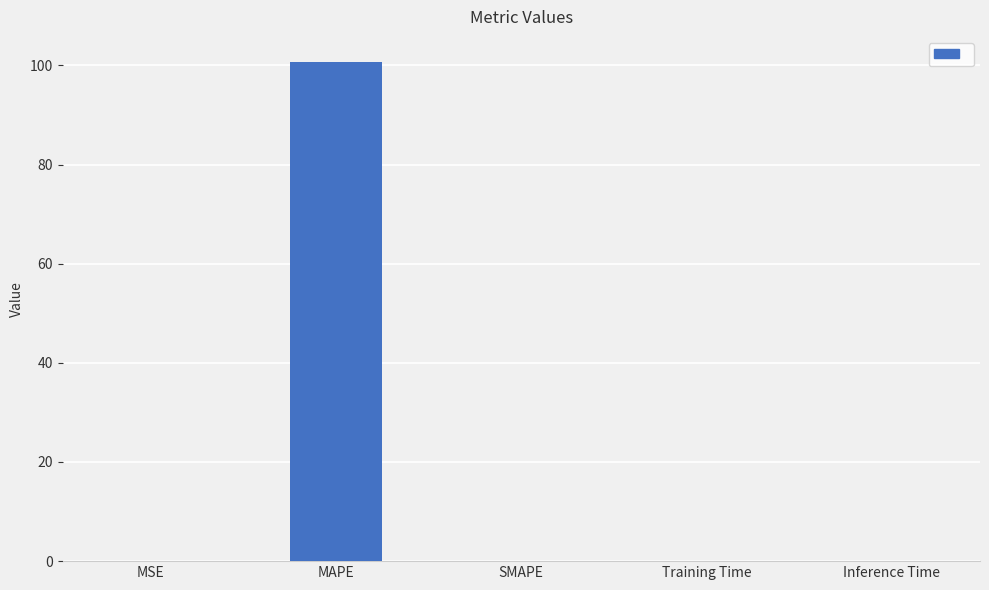

What is the sum of all values?

100.8